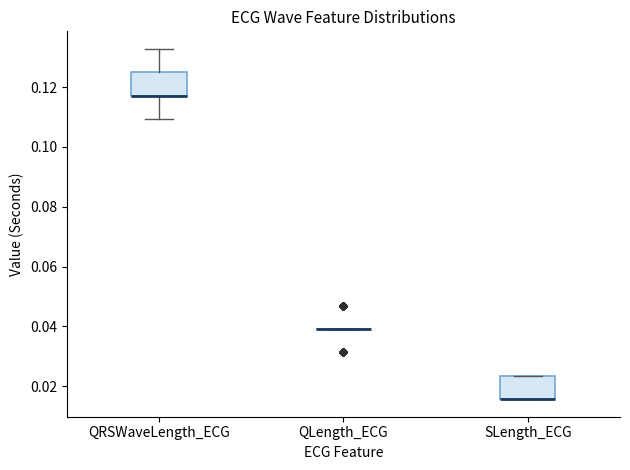

Reading left to right, transcribe this box plot: for each box, give where its median line is, the range the box spans, and where its two whiskers end, as read against the y-axis. The values are not printed on the chart, so give them approximately, as read against the axis.

QRSWaveLength_ECG: median 0.118 (drawn on the box's lower edge), box 0.118 to 0.126, whiskers 0.110 to 0.132
QLength_ECG: box collapsed to a line at 0.040, whiskers 0.040 to 0.040
SLength_ECG: median 0.016 (drawn on the box's lower edge), box 0.016 to 0.024, whiskers 0.016 to 0.024